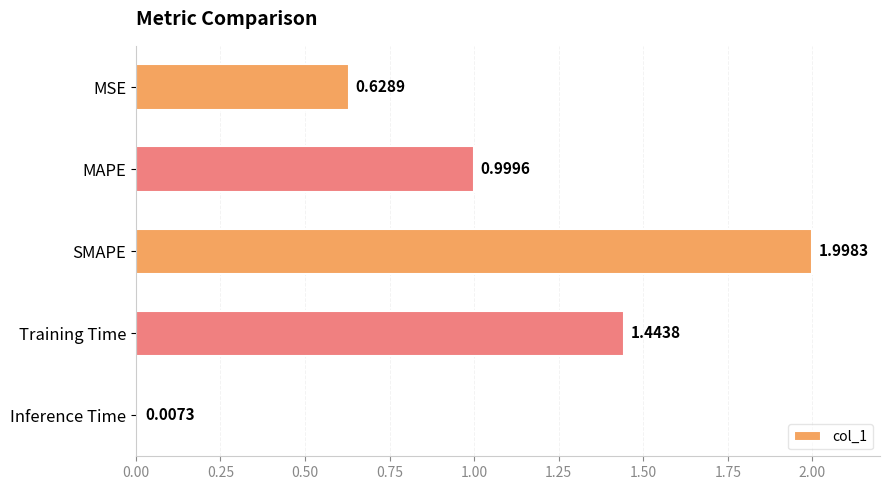

At which category does the chart reach its peak across all series?

SMAPE